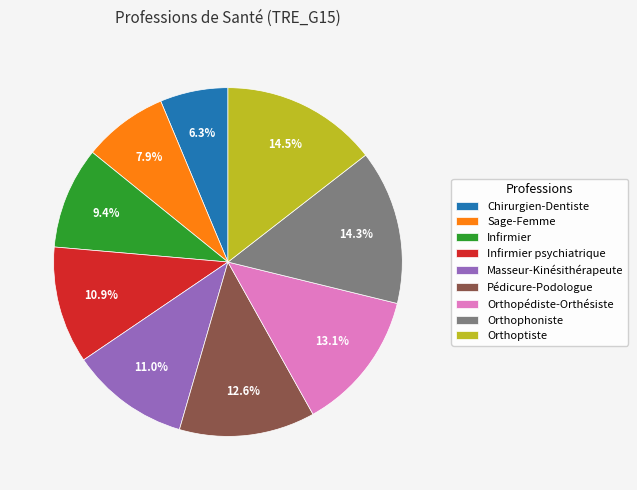

Count the number of slices in the pie.

9